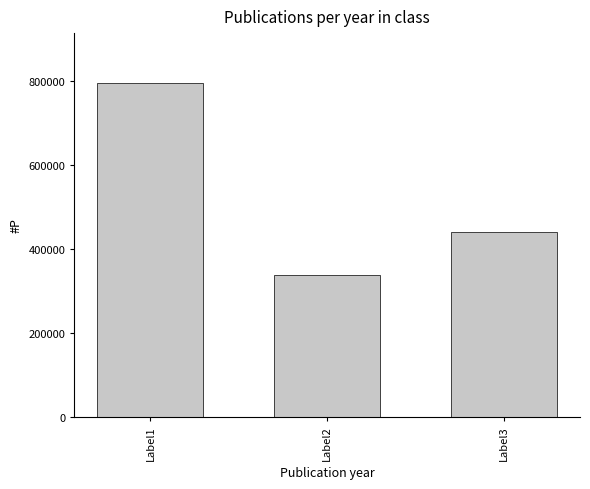

What is the change in value from Label2 to Label3?

+101935